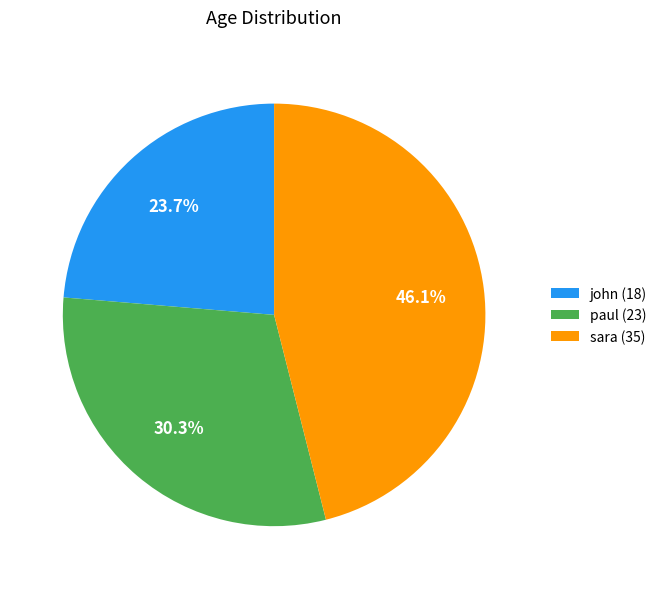

To the nearest percent, what is the difference between the john and sara slice percentages?

22%